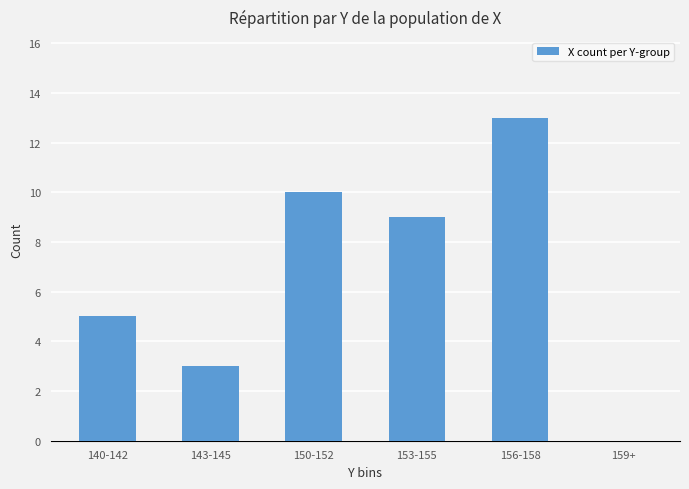

Between 159+ and 156-158, which is larger?

156-158